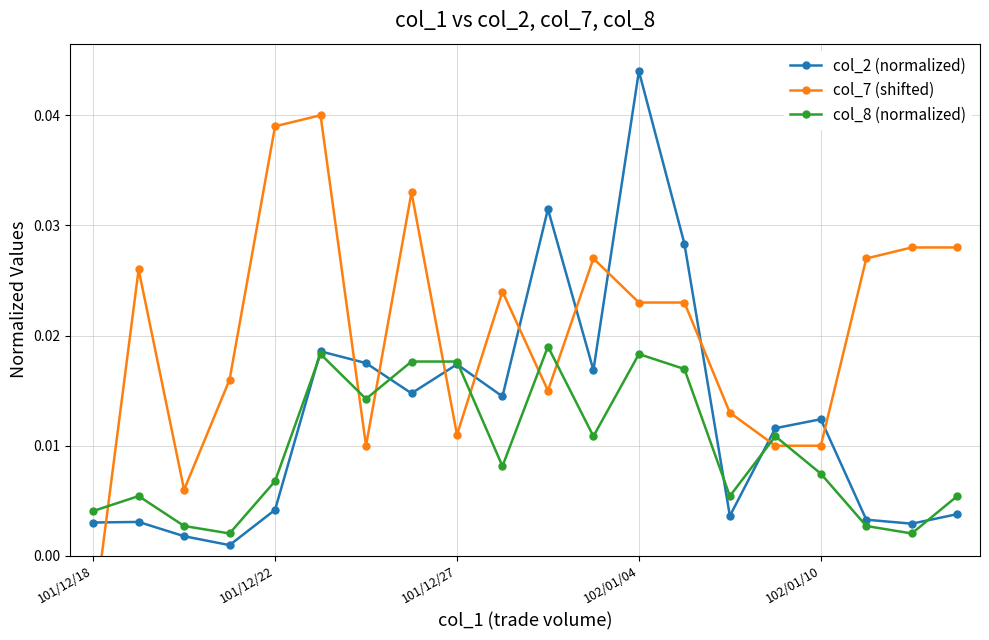

How many values in the col_7 (shifted) series are below 0?

1